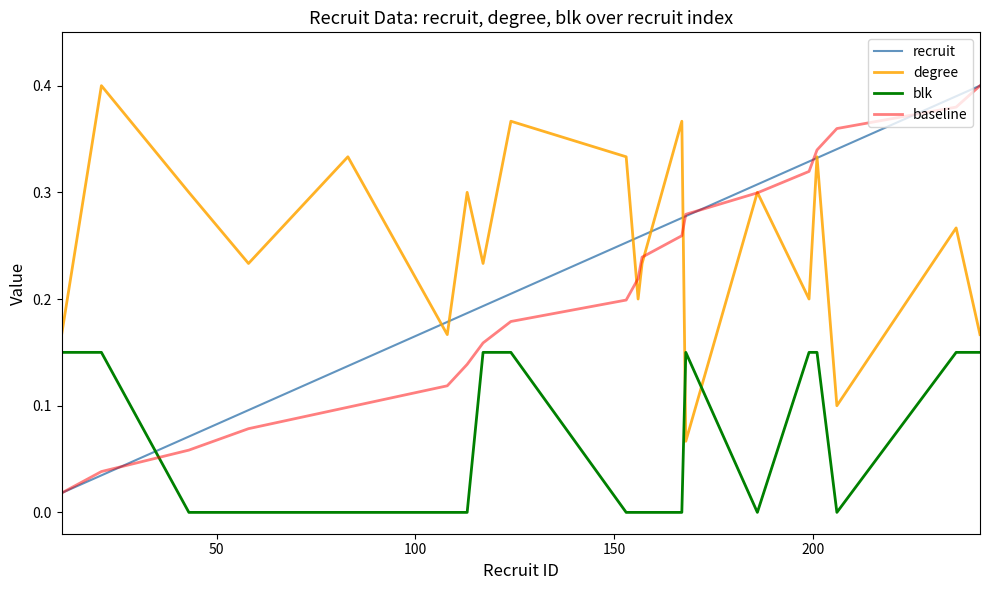

What is the sum of all baseline values?

4.2